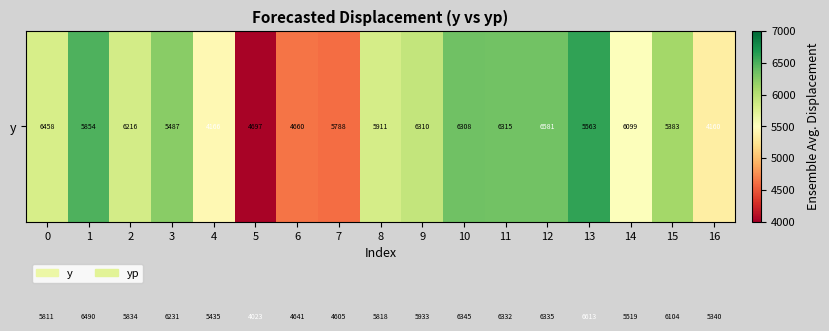

What is the minimum value shown in the chart?

4023